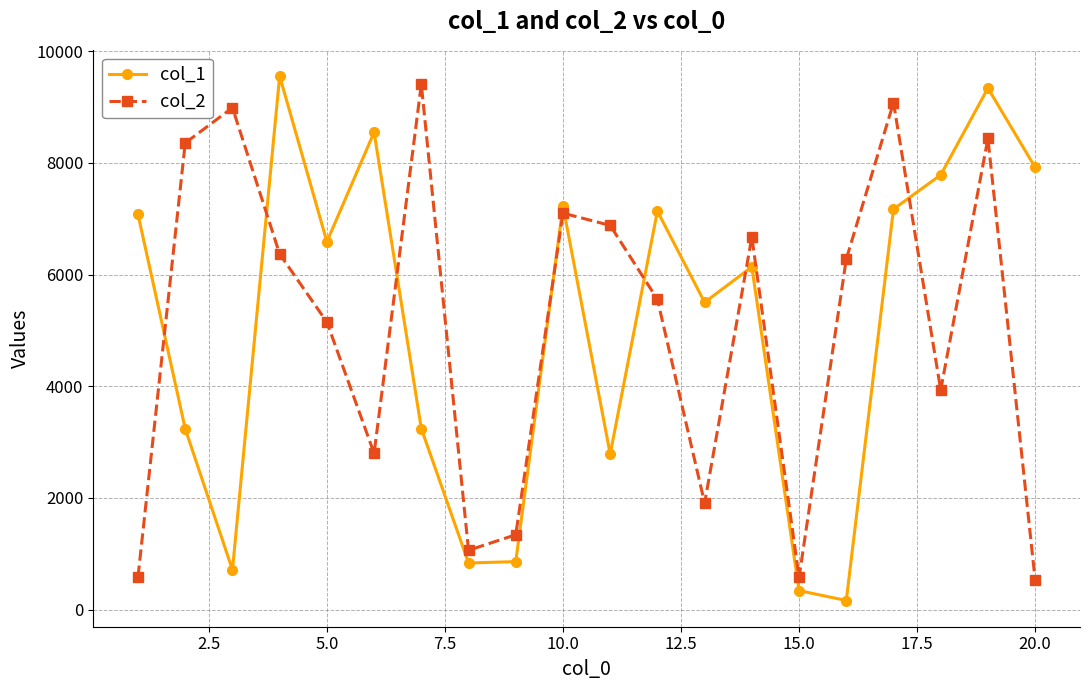

True or false: col_2 and col_1 cross at least once.

True